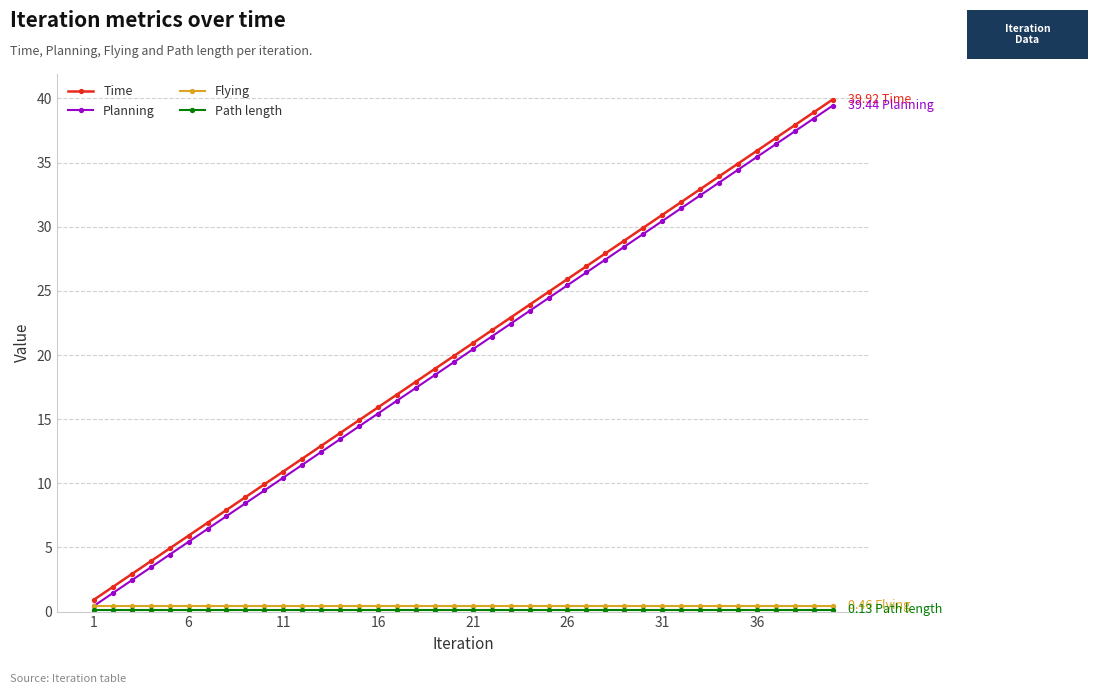

True or false: Planning and Time cross at least once.

False